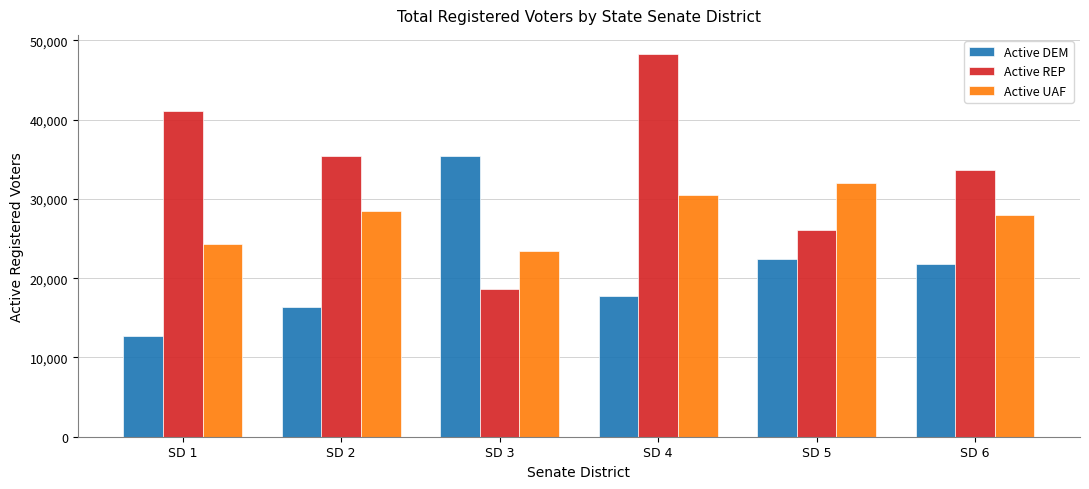

What is the sum of all Active DEM values?

126294